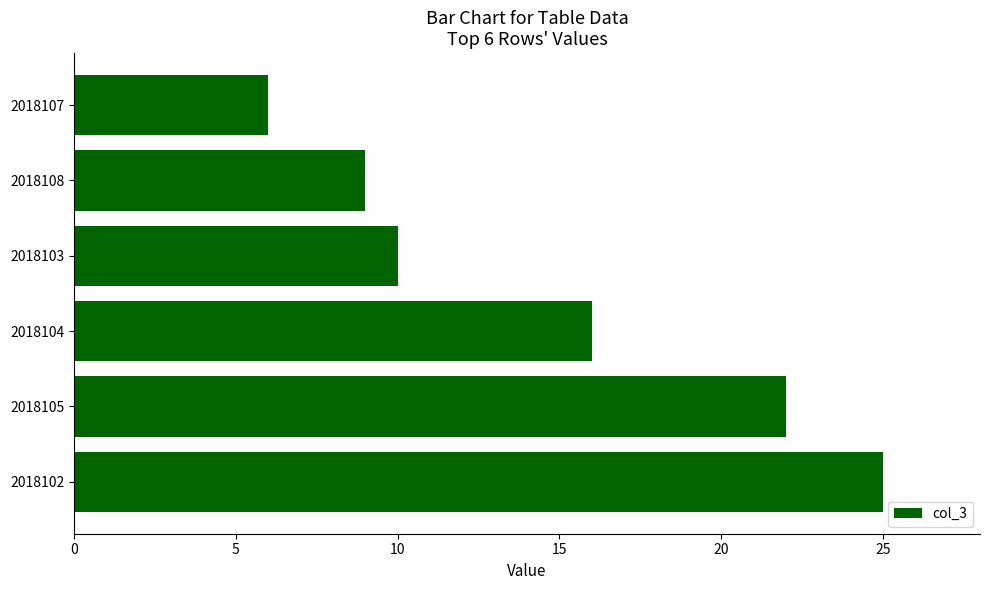

What is the change in value from 2018105 to 2018107?

-16